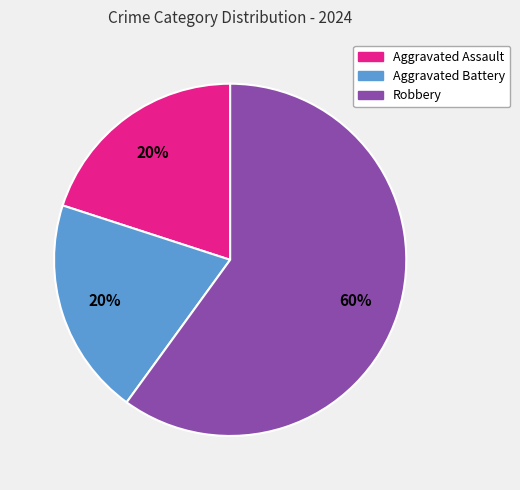

Is it true that Robbery is 69% of the pie?

False